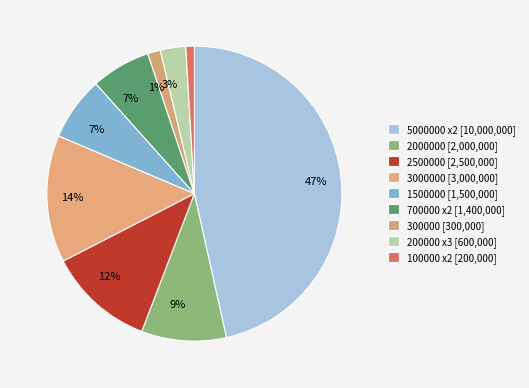

Count the number of slices in the pie.

9